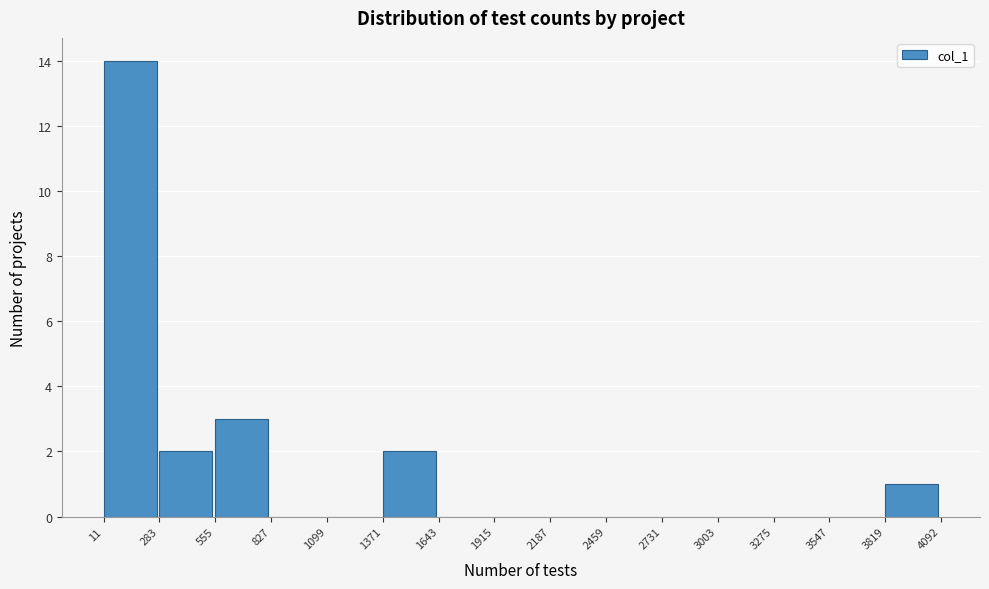

Which range on the x-axis has the tallest bar?

11 to 283